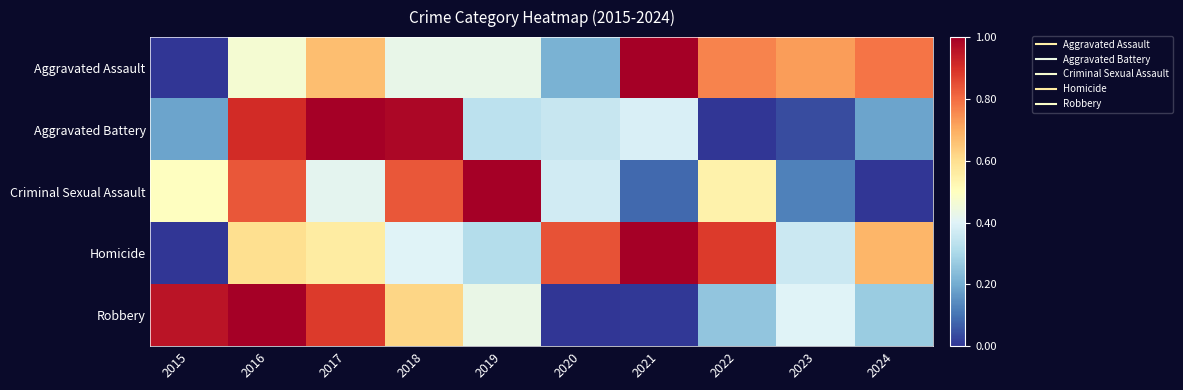

Between 2016 and 2021, which series saw the biggest shift?

Robbery